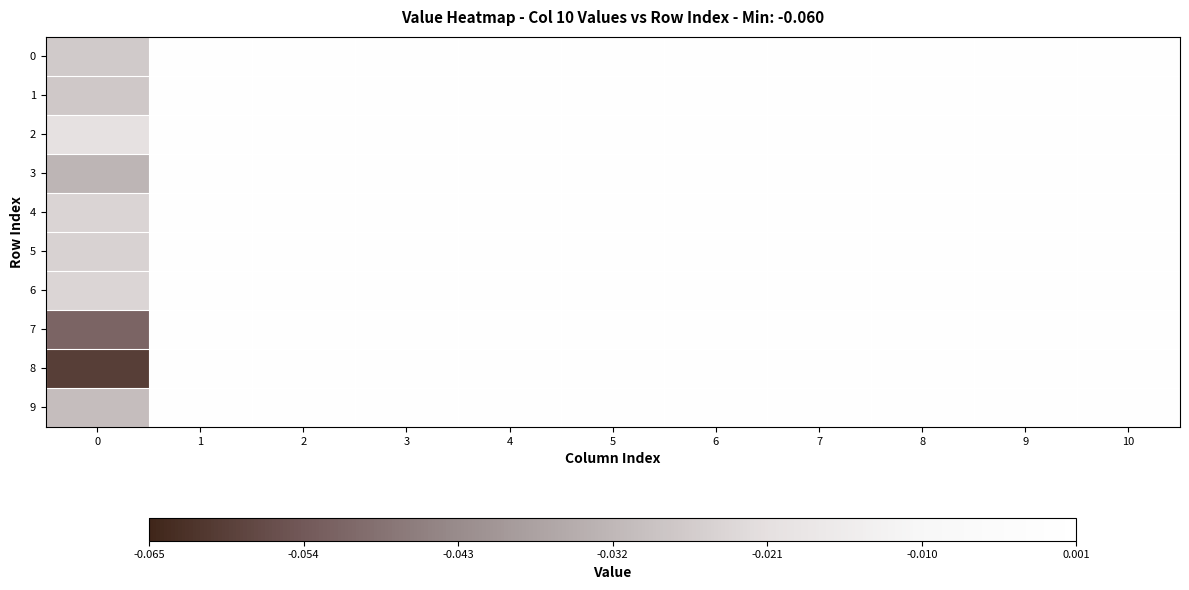

Count the number of data series in this chart.

10